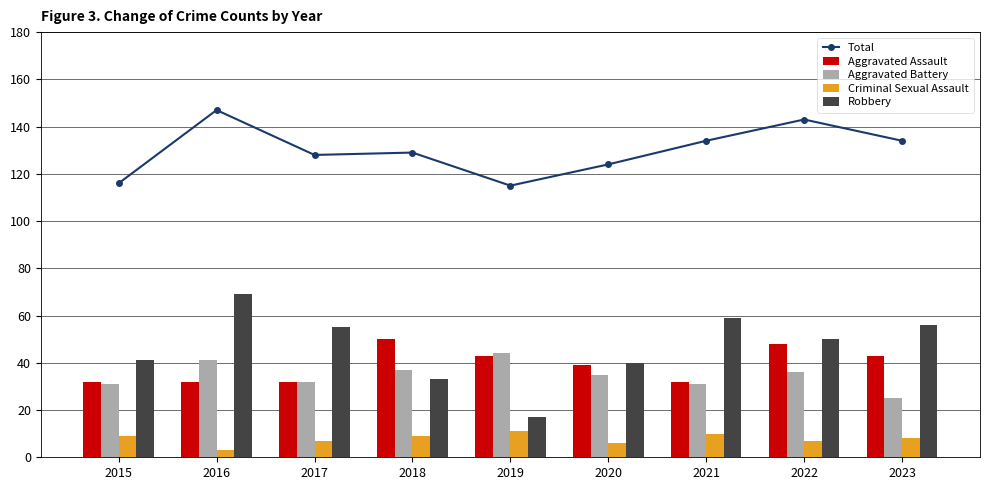

Is it true that Aggravated Battery equals 32 at 2017?

True